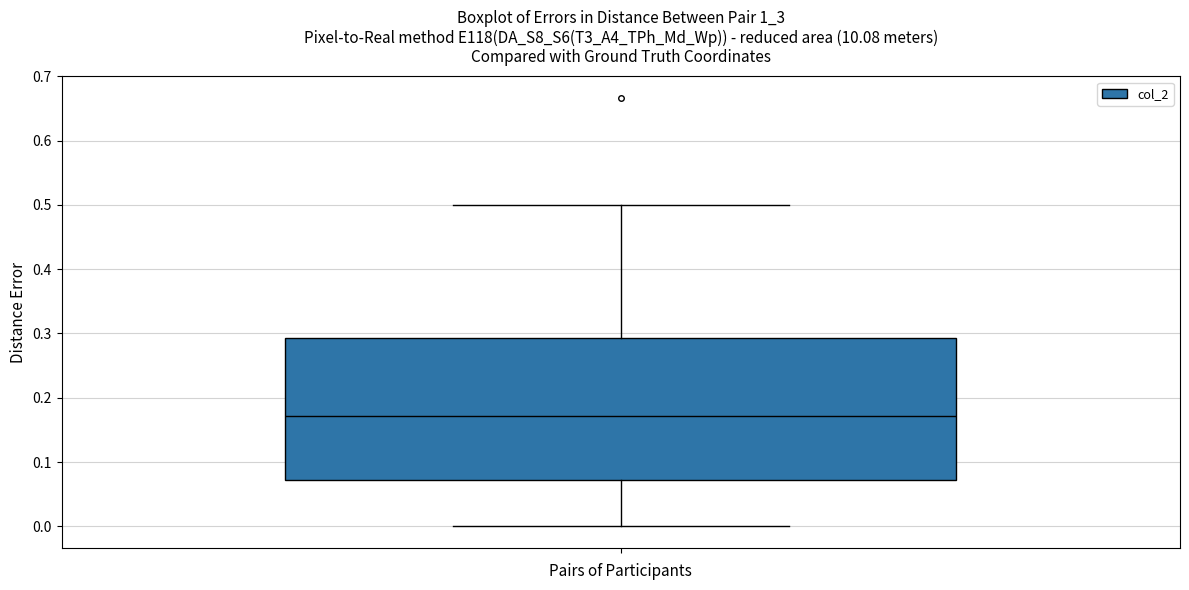

Where is the upper edge of the box on the y-axis? The values are not printed on the chart, so give them approximately, as read against the axis.

0.29